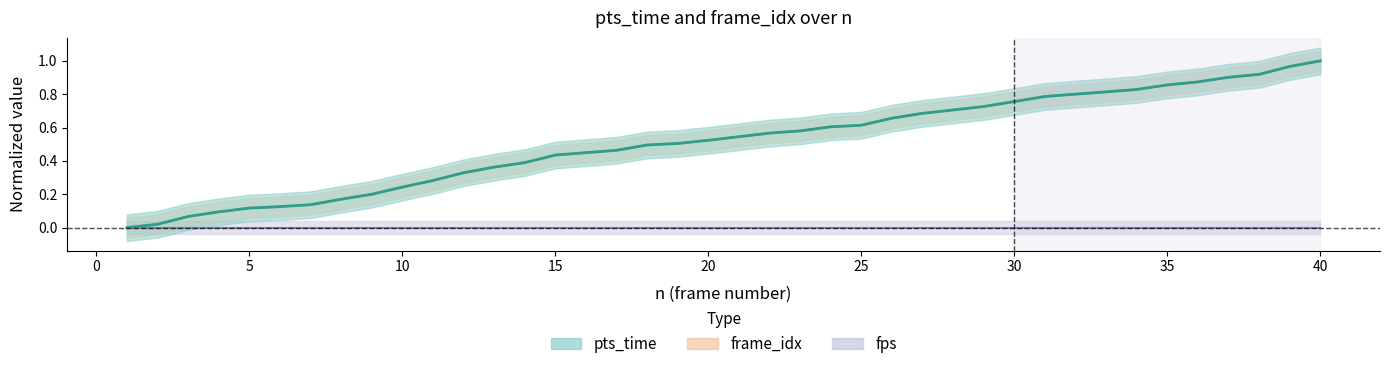

What is the maximum value shown in the chart?

1.0